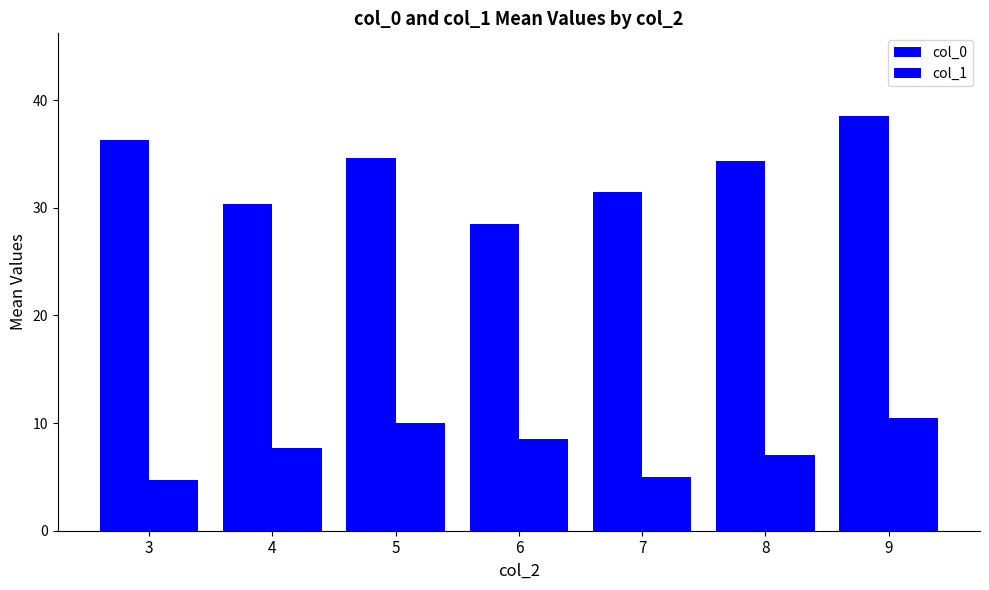

How many series are shown in this chart?

2